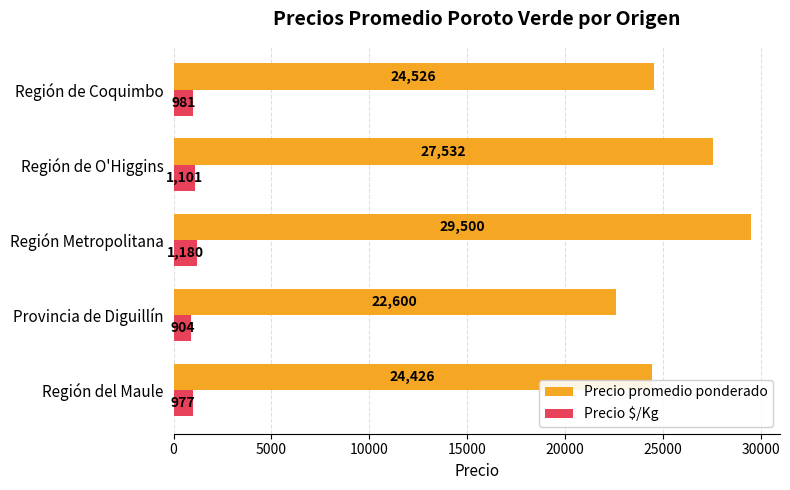

Which series has the largest range (max minus min)?

Precio promedio ponderado